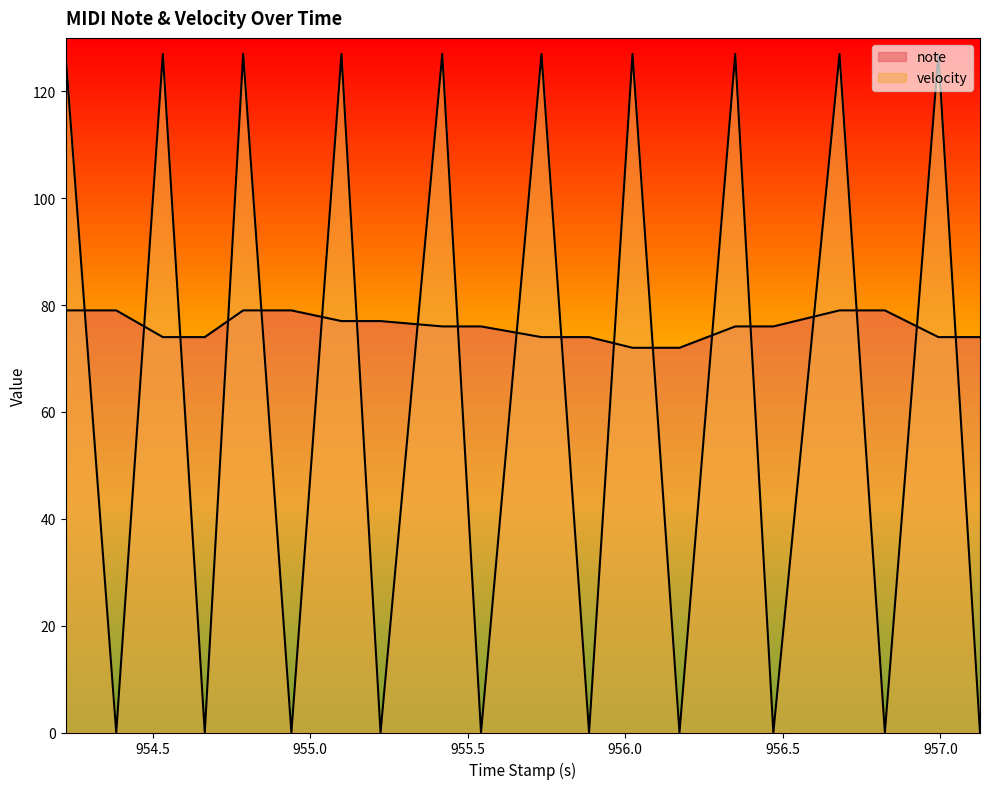

How many velocity values are between 0 and 127?

20